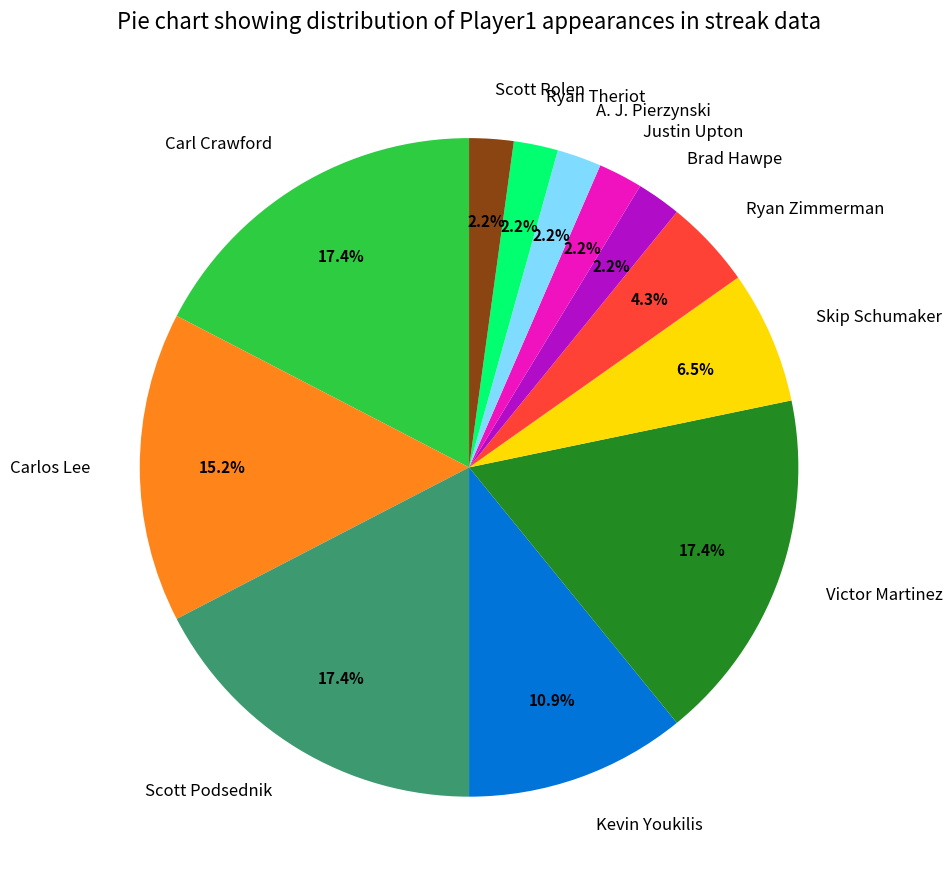

To the nearest percent, what is the difference between the largest and smallest slice percentages?

15%